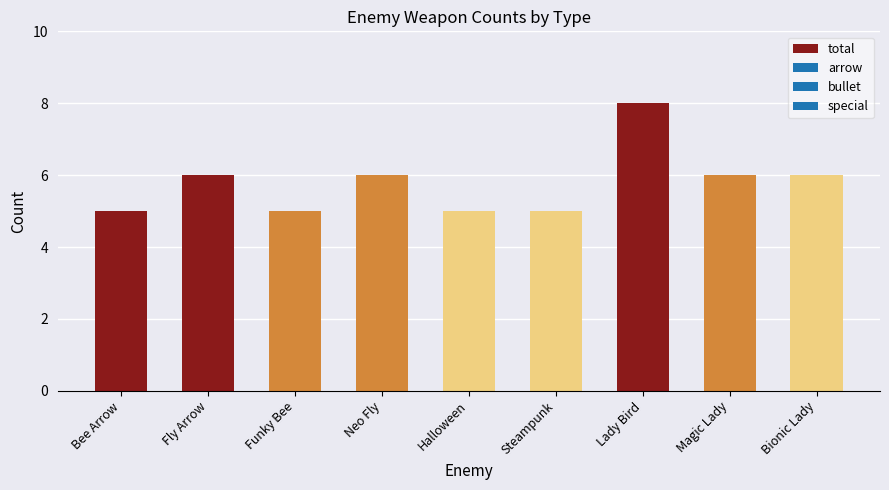

True or false: the data shows 6 at Neo Fly.

True